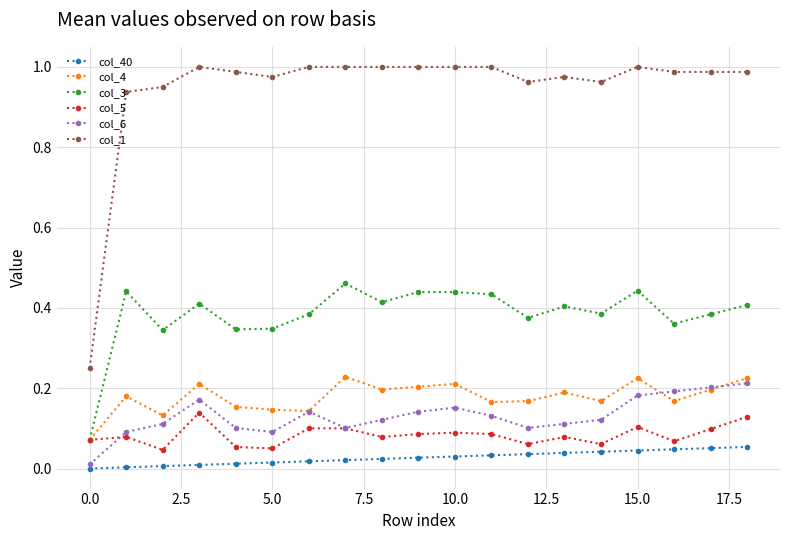

Which series has the widest spread of values?

col_1